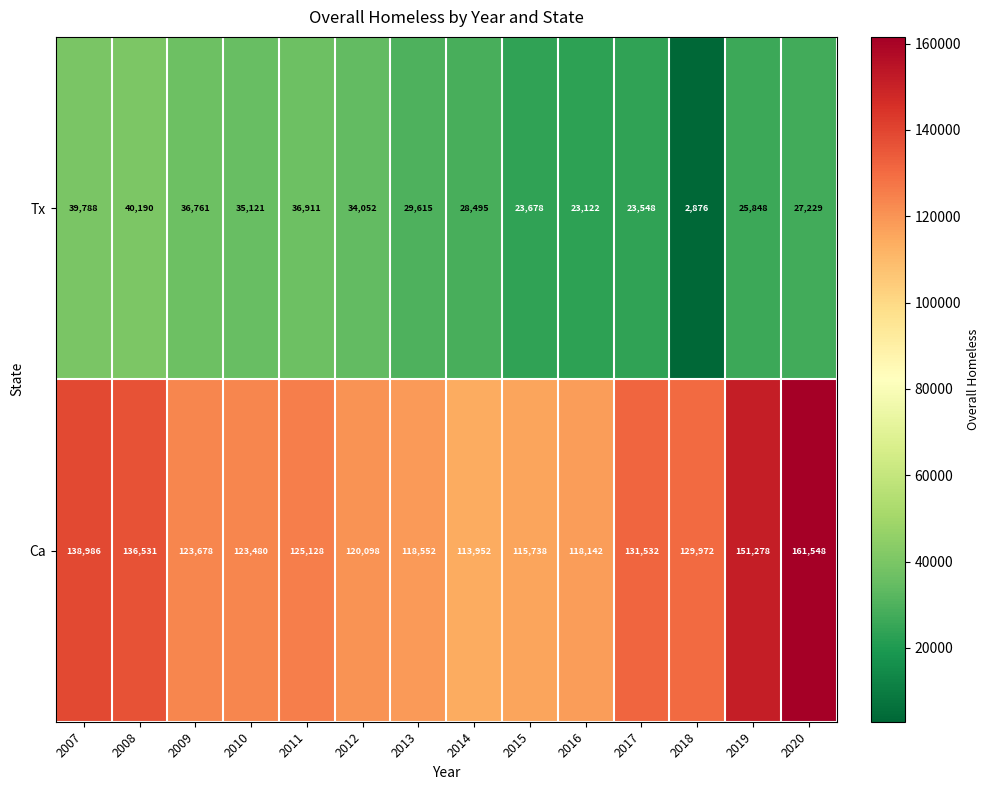

What is the sum of all Tx values?

407234